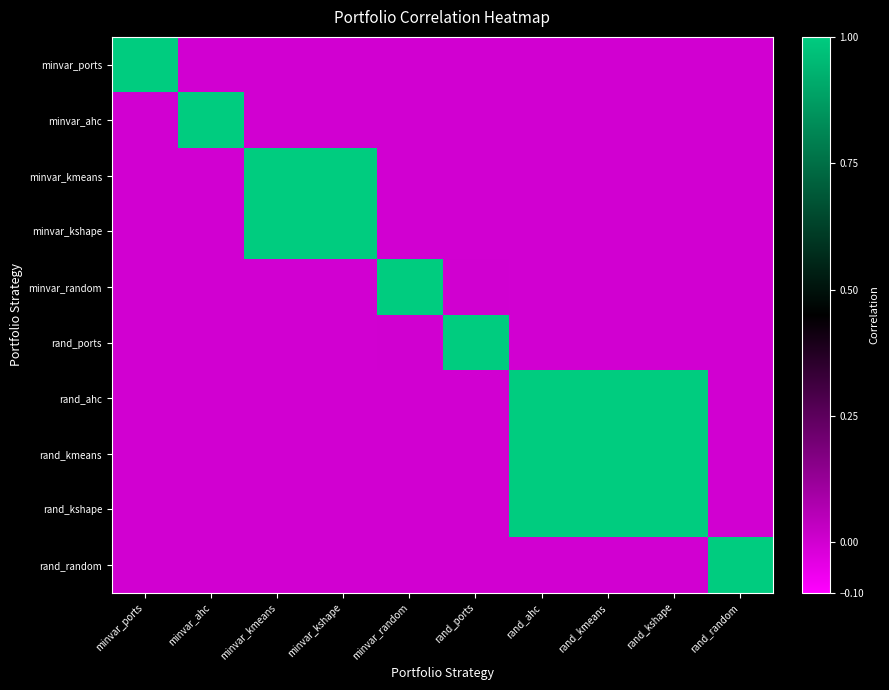

Reading left to right, extract all data points from this chart.

minvar_ports: minvar_ports=1.0	minvar_ahc=0.0	minvar_kmeans=0.0	minvar_kshape=0.0	minvar_random=0.0	rand_ports=0.0	rand_ahc=0.0	rand_kmeans=0.0	rand_kshape=0.0	rand_random=0.0
minvar_ahc: minvar_ports=0.0	minvar_ahc=1.0	minvar_kmeans=0.0	minvar_kshape=0.0	minvar_random=0.0	rand_ports=0.0	rand_ahc=0.0	rand_kmeans=0.0	rand_kshape=0.0	rand_random=0.0
minvar_kmeans: minvar_ports=0.0	minvar_ahc=0.0	minvar_kmeans=1.0	minvar_kshape=1.0	minvar_random=0.0	rand_ports=0.0	rand_ahc=0.0	rand_kmeans=0.0	rand_kshape=0.0	rand_random=0.0
minvar_kshape: minvar_ports=0.0	minvar_ahc=0.0	minvar_kmeans=1.0	minvar_kshape=1.0	minvar_random=0.0	rand_ports=0.0	rand_ahc=0.0	rand_kmeans=0.0	rand_kshape=0.0	rand_random=0.0
minvar_random: minvar_ports=0.0	minvar_ahc=0.0	minvar_kmeans=0.0	minvar_kshape=0.0	minvar_random=1.0	rand_ports=0.0	rand_ahc=0.0	rand_kmeans=0.0	rand_kshape=0.0	rand_random=0.0
rand_ports: minvar_ports=0.0	minvar_ahc=0.0	minvar_kmeans=0.0	minvar_kshape=0.0	minvar_random=0.0	rand_ports=1.0	rand_ahc=0.0	rand_kmeans=0.0	rand_kshape=0.0	rand_random=0.0
rand_ahc: minvar_ports=0.0	minvar_ahc=0.0	minvar_kmeans=0.0	minvar_kshape=0.0	minvar_random=0.0	rand_ports=0.0	rand_ahc=1.0	rand_kmeans=1.0	rand_kshape=1.0	rand_random=0.0
rand_kmeans: minvar_ports=0.0	minvar_ahc=0.0	minvar_kmeans=0.0	minvar_kshape=0.0	minvar_random=0.0	rand_ports=0.0	rand_ahc=1.0	rand_kmeans=1.0	rand_kshape=1.0	rand_random=0.0
rand_kshape: minvar_ports=0.0	minvar_ahc=0.0	minvar_kmeans=0.0	minvar_kshape=0.0	minvar_random=0.0	rand_ports=0.0	rand_ahc=1.0	rand_kmeans=1.0	rand_kshape=1.0	rand_random=0.0
rand_random: minvar_ports=0.0	minvar_ahc=0.0	minvar_kmeans=0.0	minvar_kshape=0.0	minvar_random=0.0	rand_ports=0.0	rand_ahc=0.0	rand_kmeans=0.0	rand_kshape=0.0	rand_random=1.0